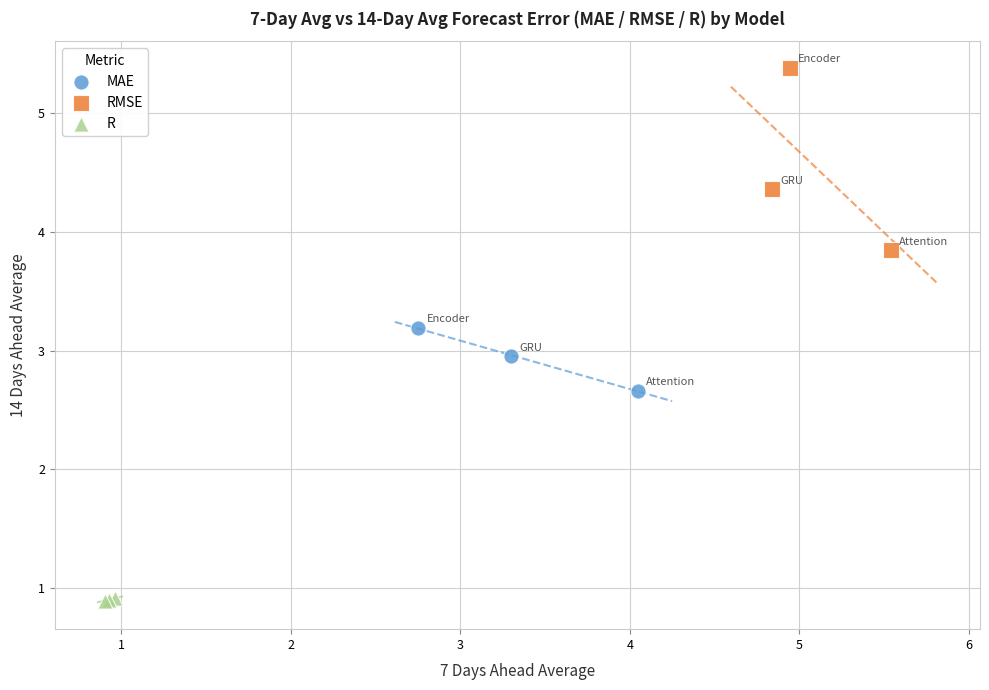

Which series reaches the minimum Y coordinate?

R